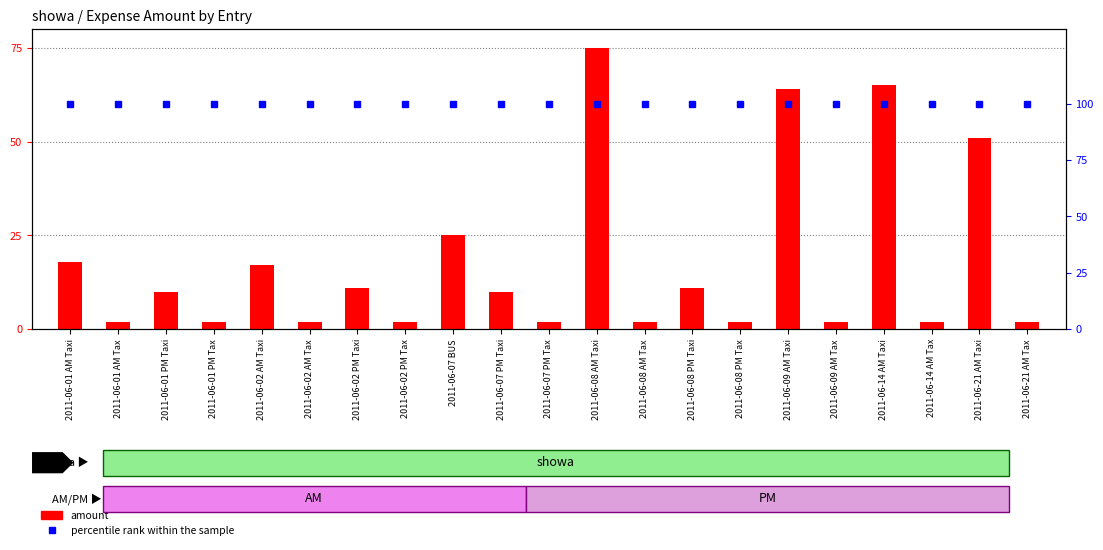

Rank the series at 2011-06-21 AM Tax from lowest to highest value.

amount, percentile rank within the sample